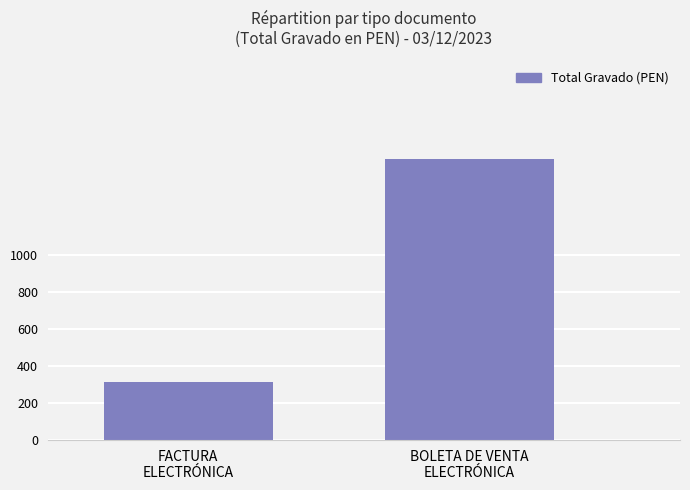

Reading right to left, list all the values displayed in this chart.

BOLETA DE VENTA
ELECTRÓNICA=1517.7	FACTURA
ELECTRÓNICA=310.7